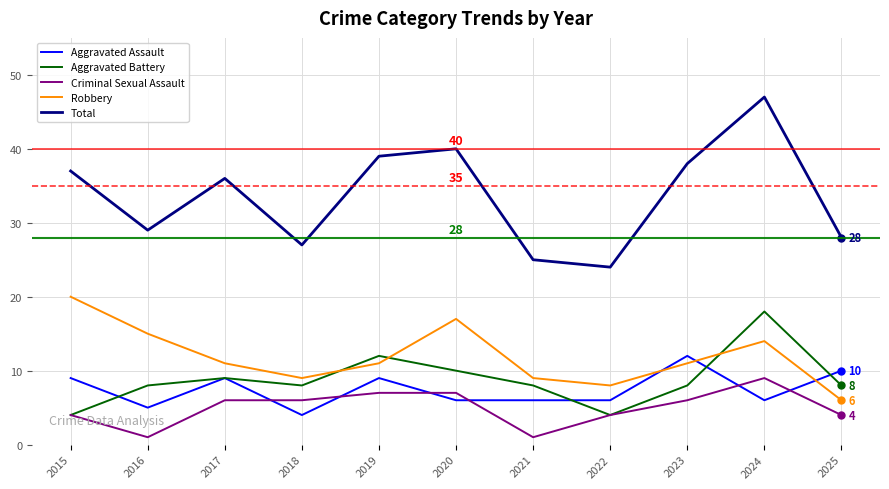

The Aggravated Battery series shows 1 at 2022. True or false?

False